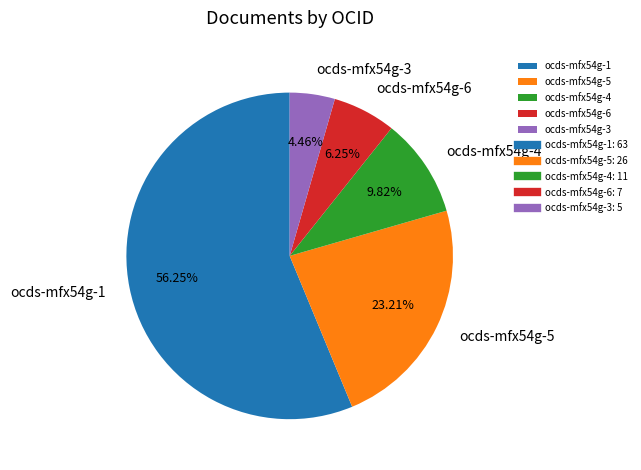

Is it true that ocds-mfx54g-3 is 4% of the pie?

True